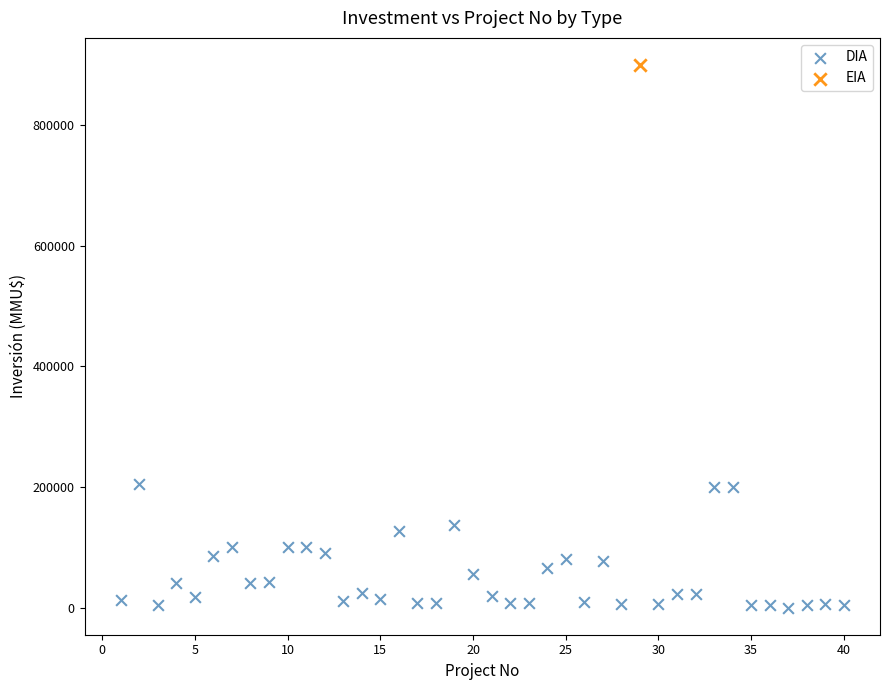

What are all the series names shown in the legend?

DIA, EIA